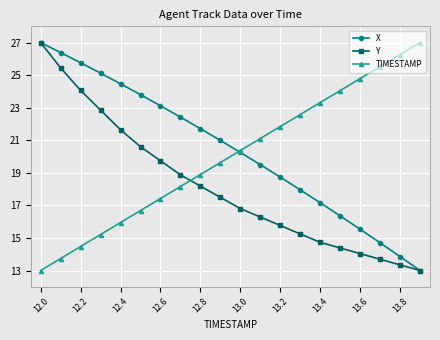

True or false: X and TIMESTAMP intersect in this chart.

True